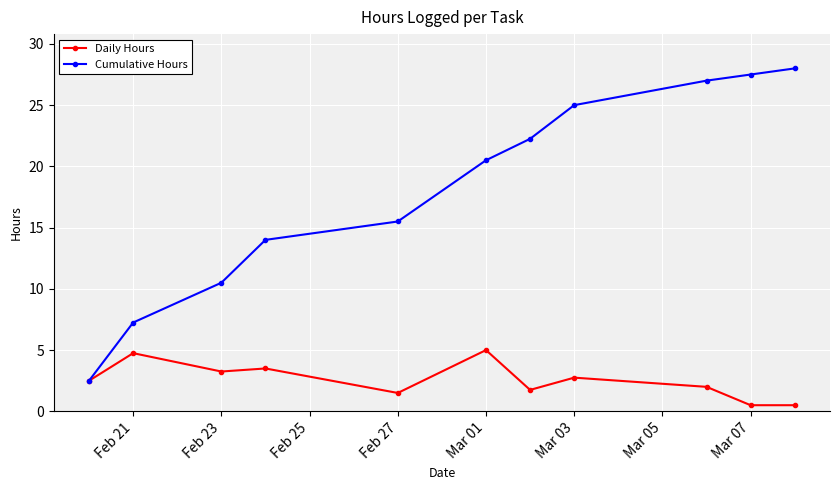

How many series are shown in this chart?

2